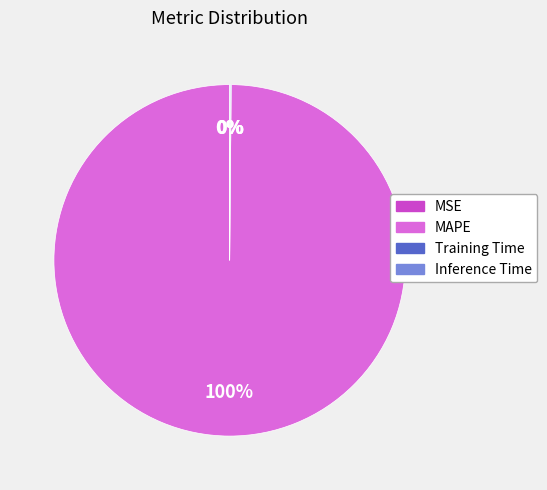

Is MAPE the majority of the pie?

Yes